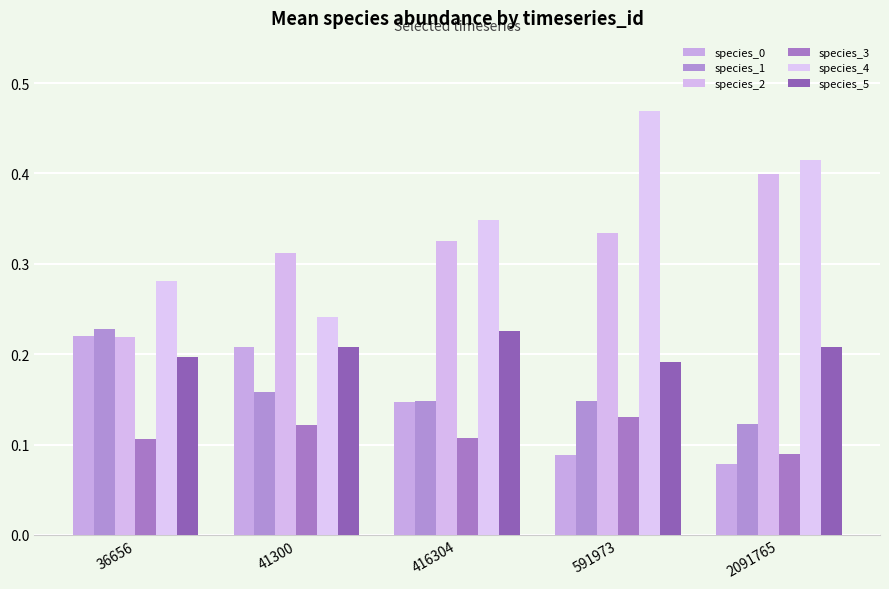

Are the bars horizontal?

No